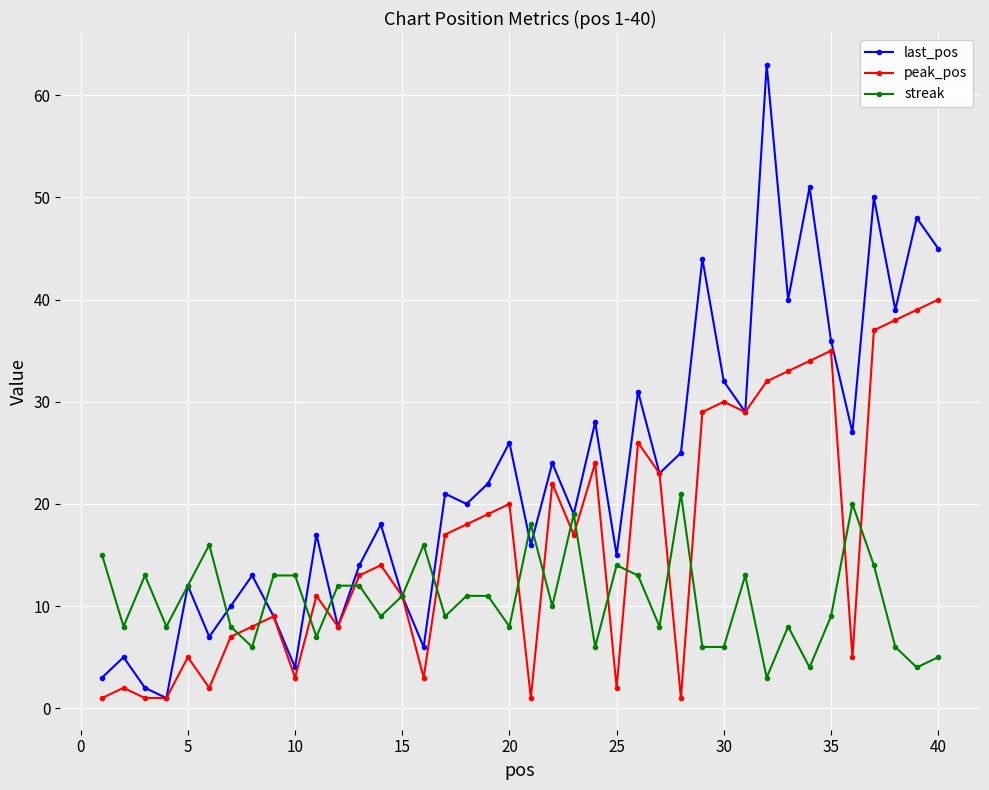

List the series in order of their peak value, lowest first.

streak, peak_pos, last_pos